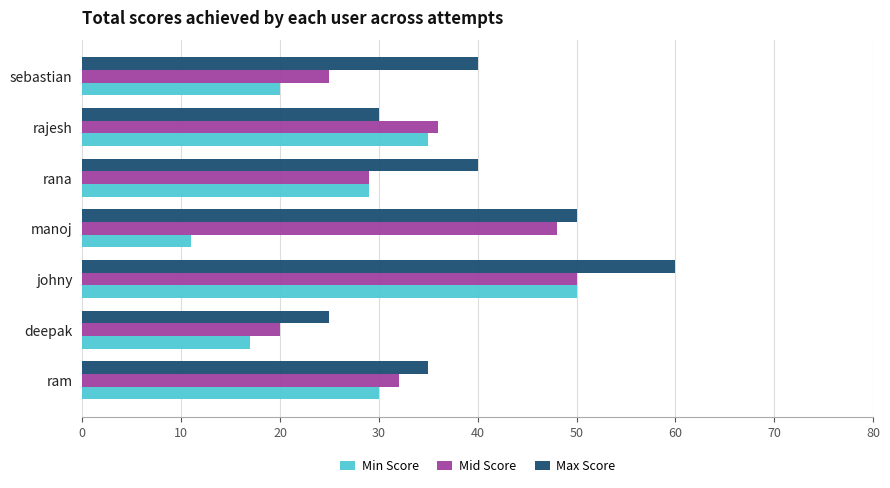

Rank the categories by Mid Score value from highest to lowest.

johny, manoj, rajesh, ram, rana, sebastian, deepak